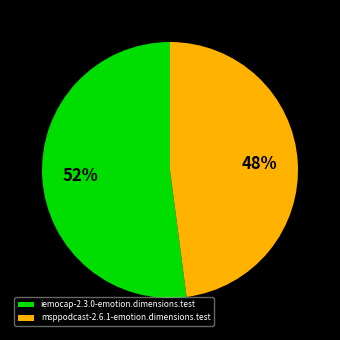

To the nearest percent, what percentage of the pie is iemocap-2.3.0-emotion.dimensions.test?

52%